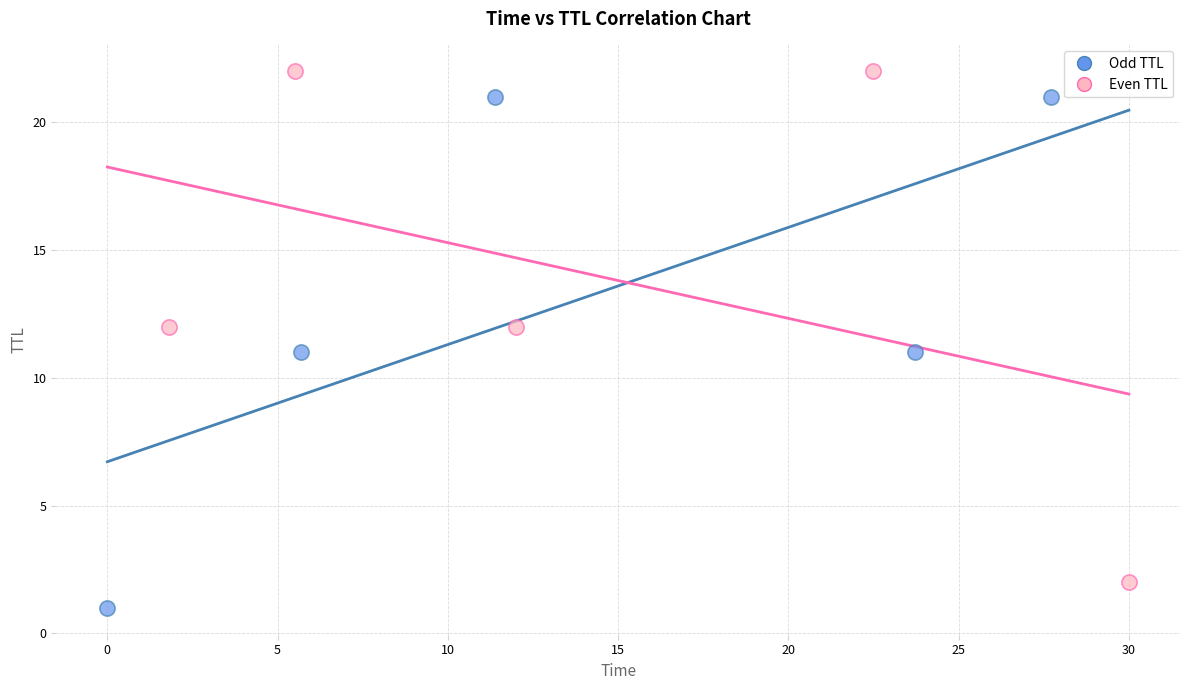

Which series contains the highest Y value?

Even TTL